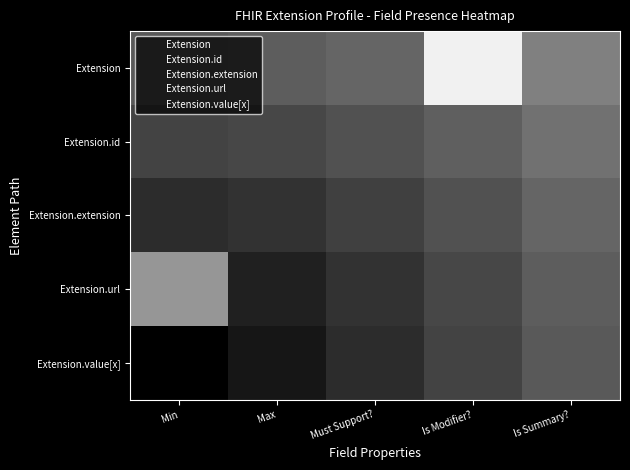

At how many categories does at least one series exceed 2?

5